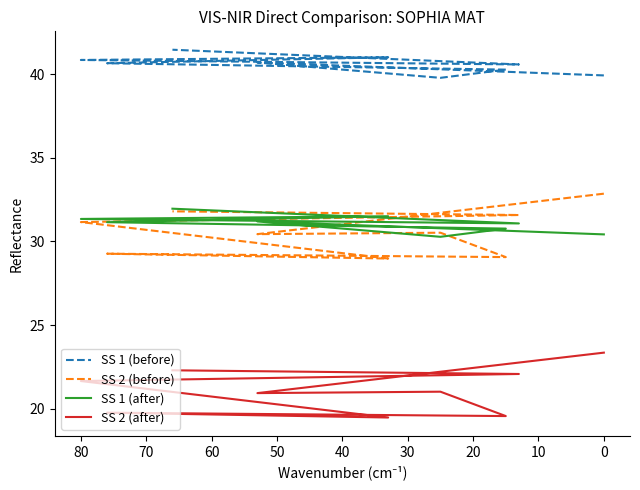

At 40, list the series in order from largest to smallest.

SS 1 (before), SS 1 (after), SS 2 (before), SS 2 (after)